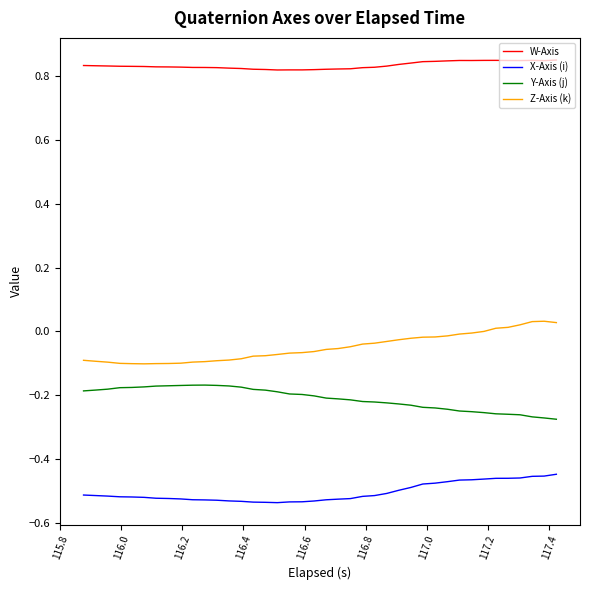

In Z-Axis (k), how many points are higher than both neighbors (excluding endpoints)?

1